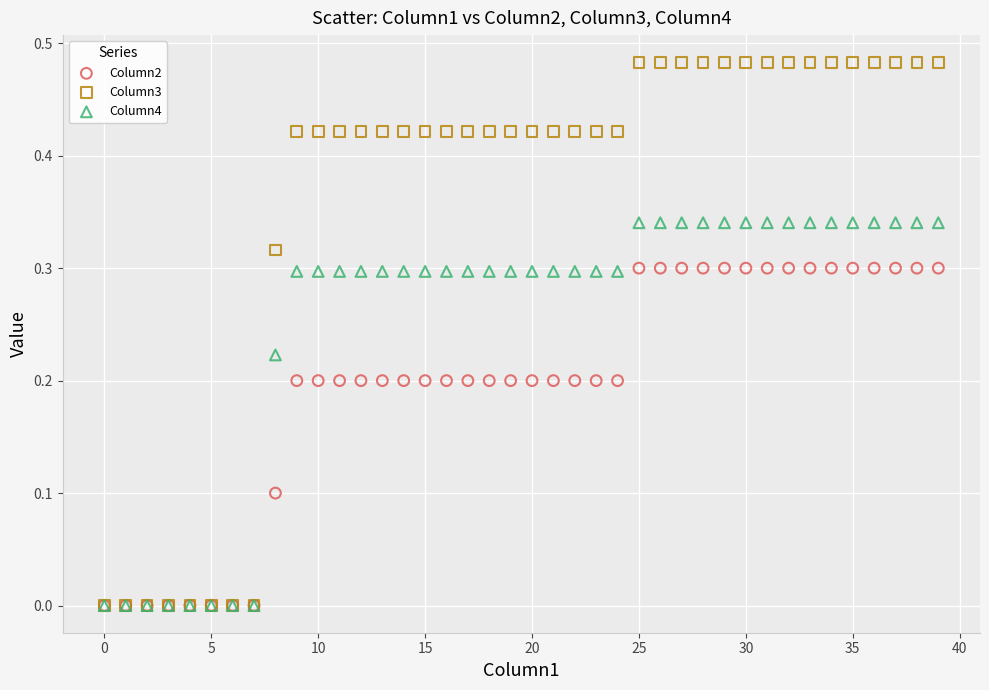

Which series reaches the maximum Y coordinate?

Column3